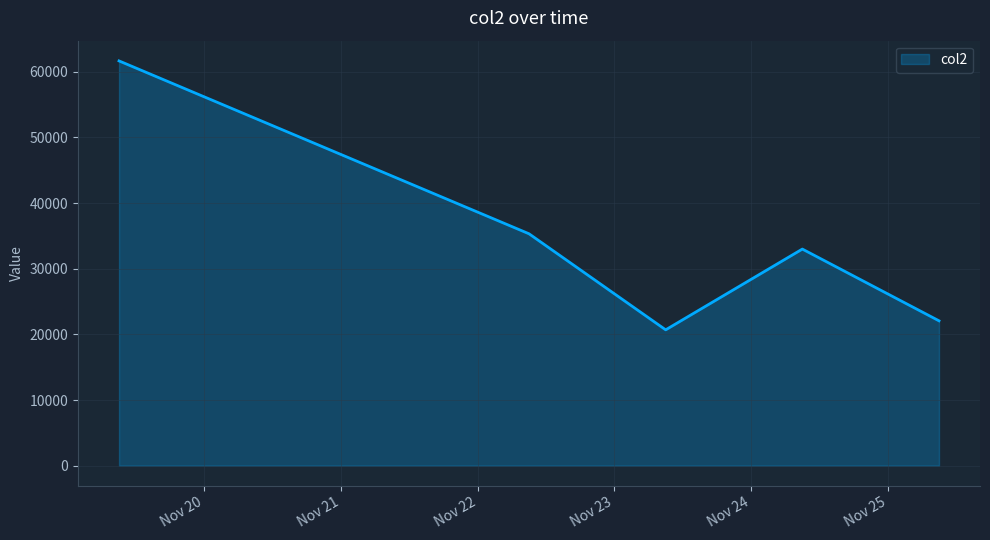

True or false: there are more than 1 points higher than both neighbors.

False